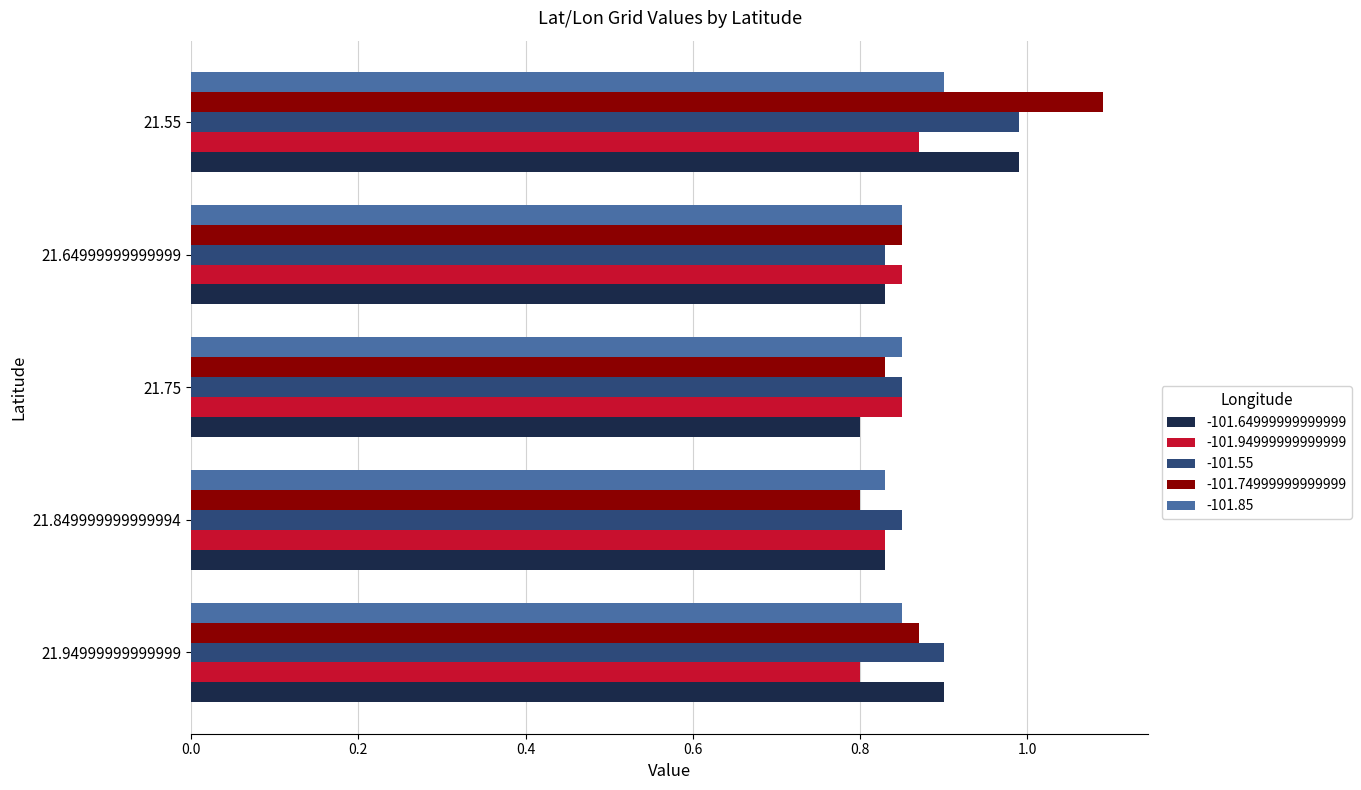

True or false: -101.94999999999999 has a value of 0.8 at 21.849999999999994.

True